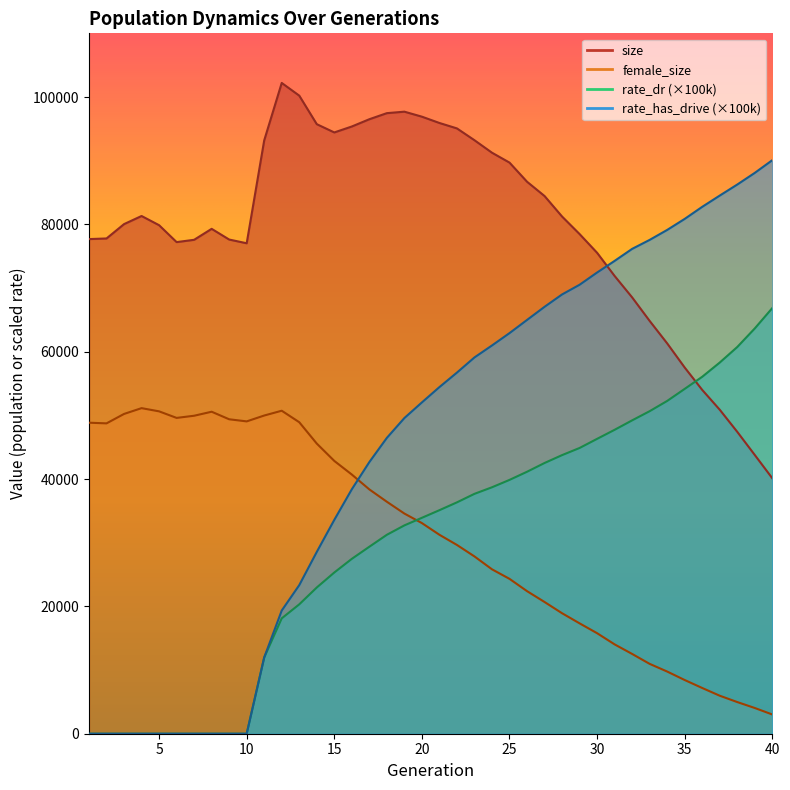

In female_size, how many points are lower than both neighbors (excluding endpoints)?

3